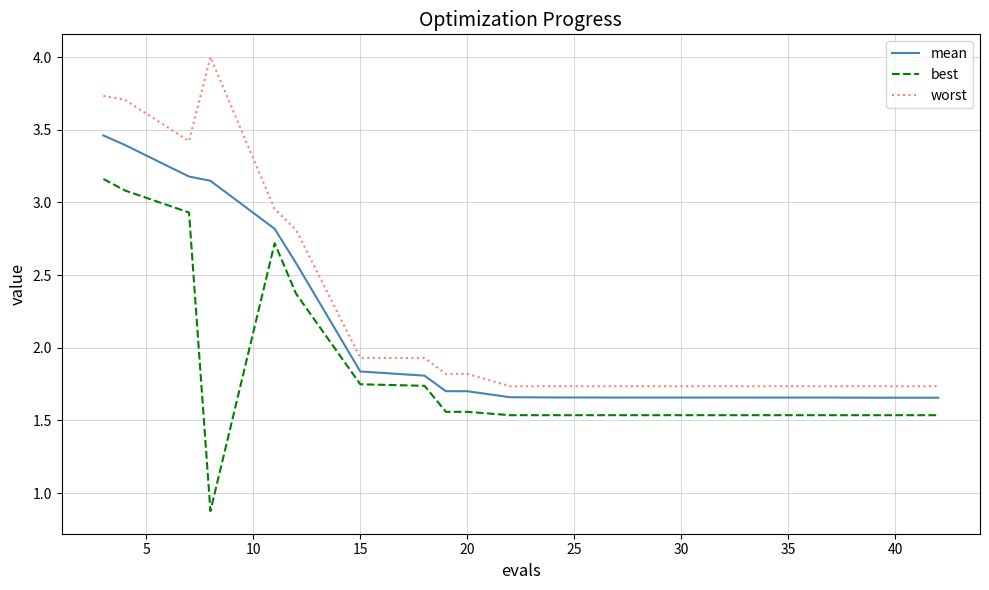

What is the difference between the second highest and minimum values in the best series?

2.2